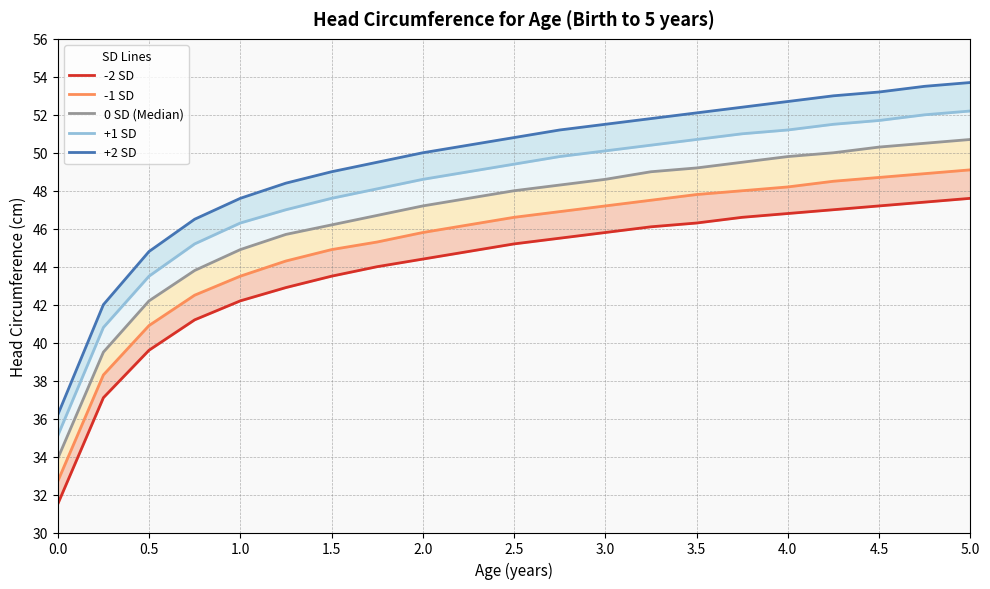

At how many categories does at least one series exceed 45?

18